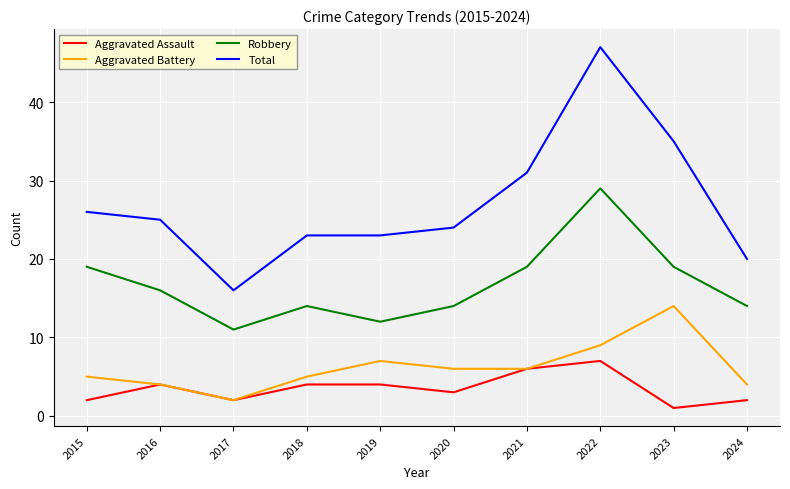

At which label is Total closest to 31?

2021